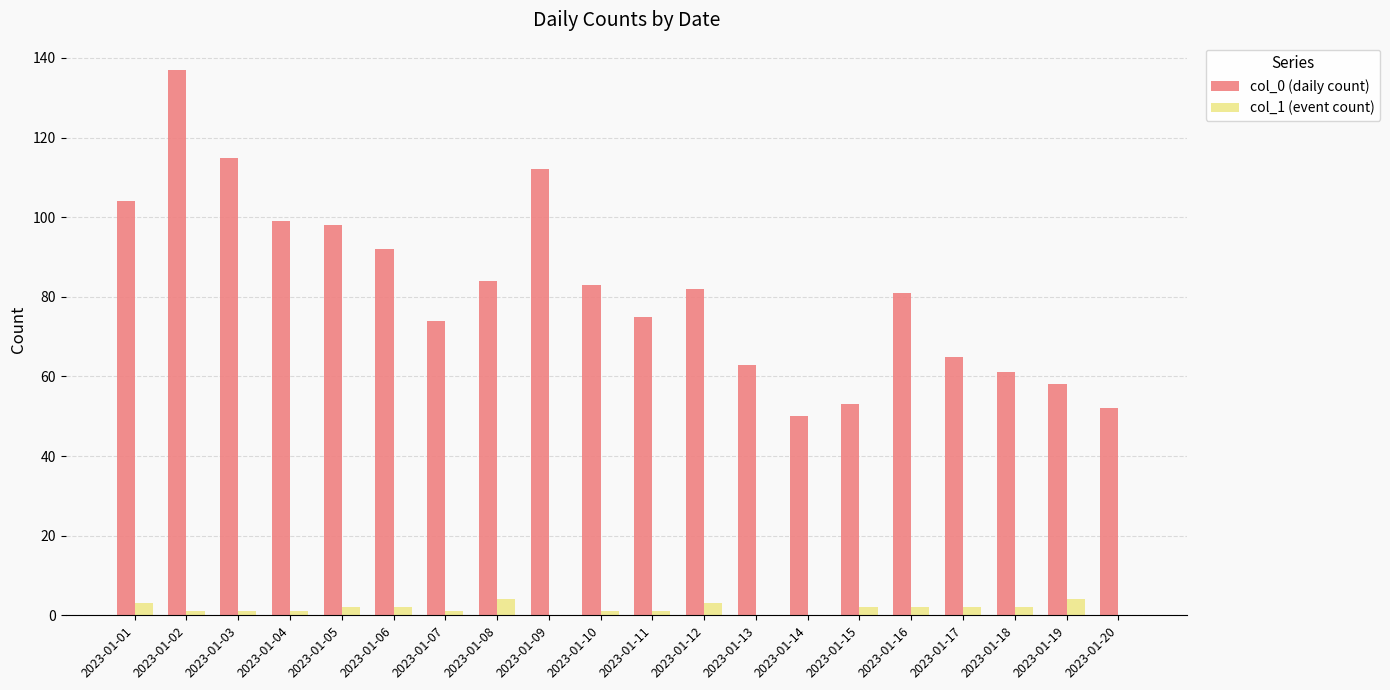

What is the total value across all series at 2023-01-20?

52